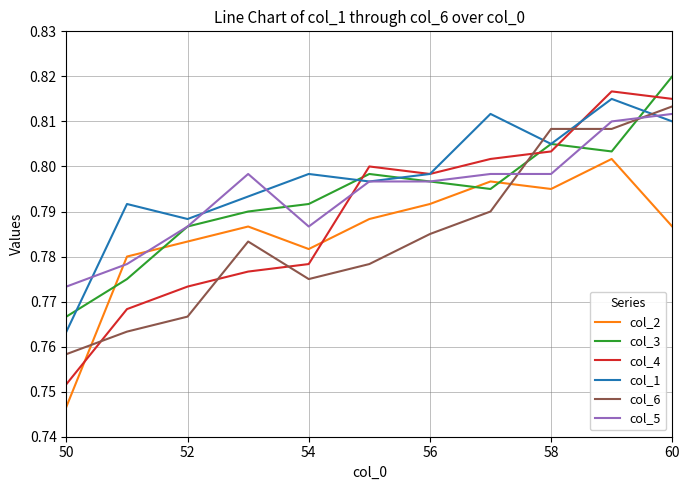

Which series has the largest range (max minus min)?

col_4